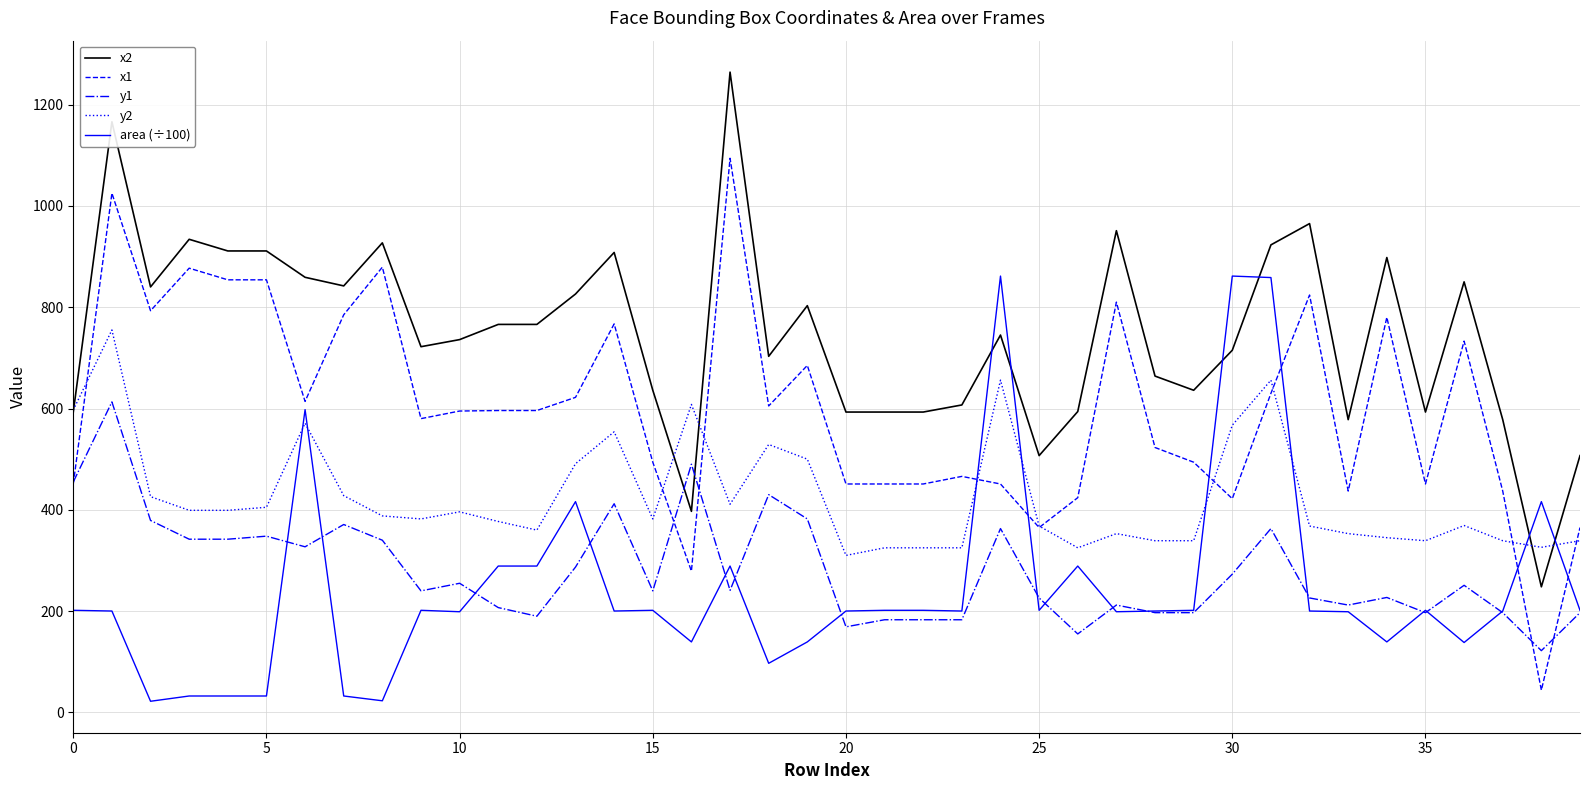

Rank the series by their maximum value, from lowest to highest.

y1, y2, area (÷100), x1, x2